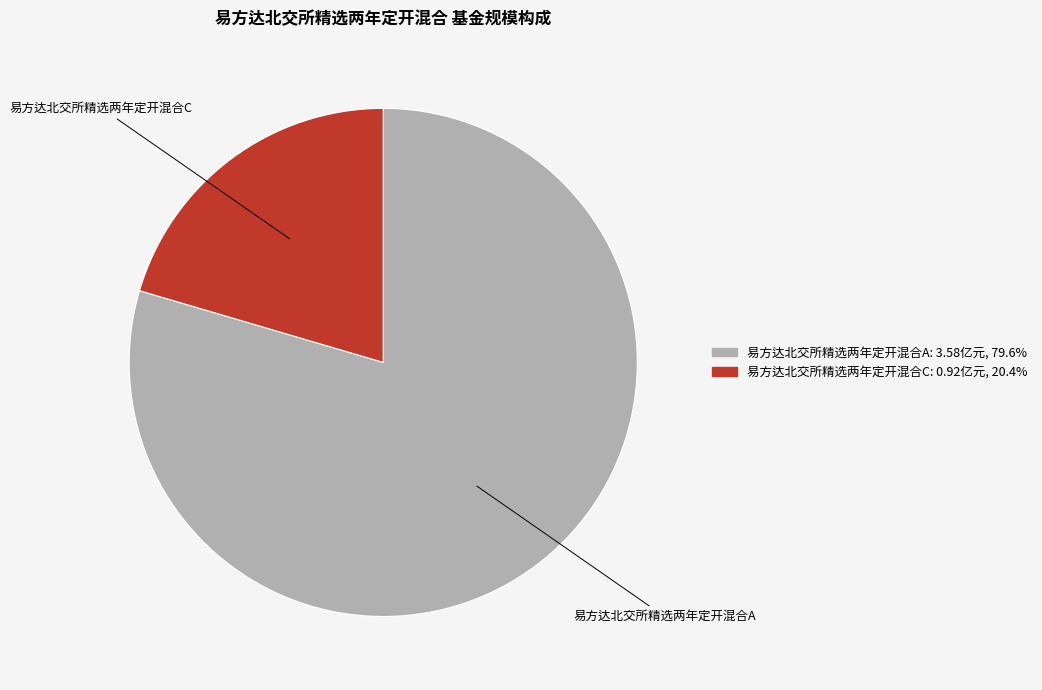

What is the smallest slice in the pie chart?

易方达北交所精选两年定开混合C